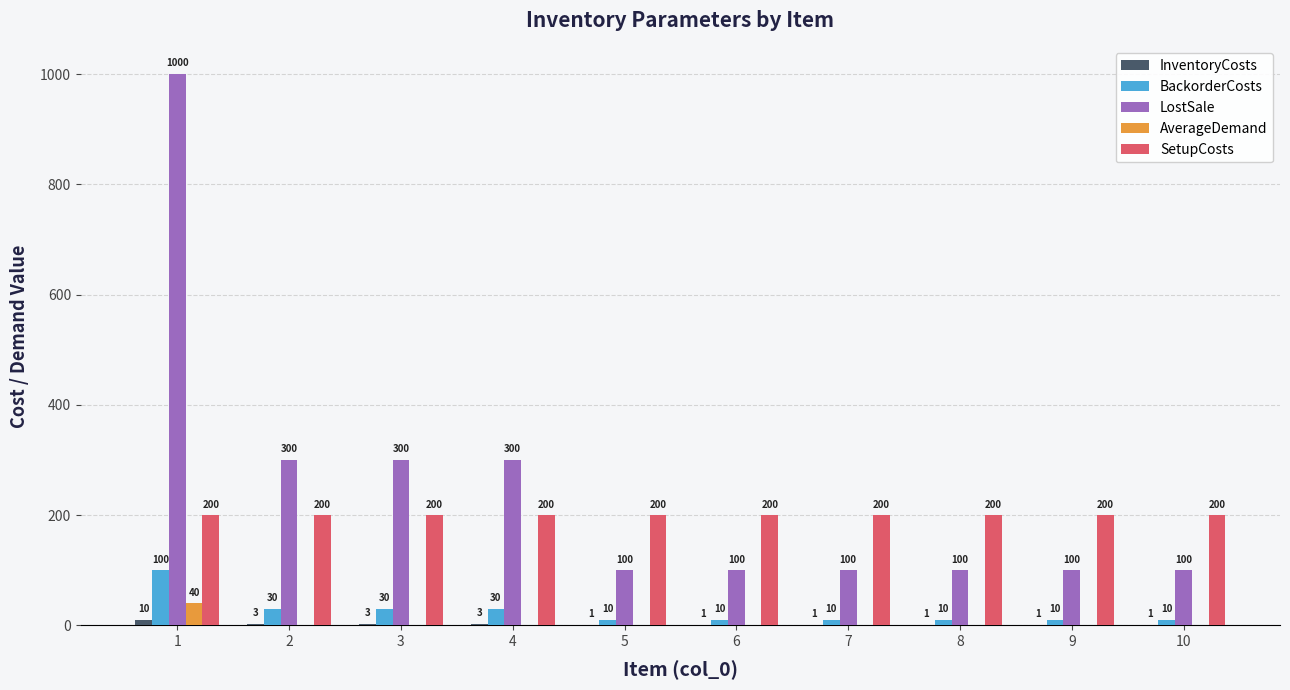

What is the total value across all series at 9?

311